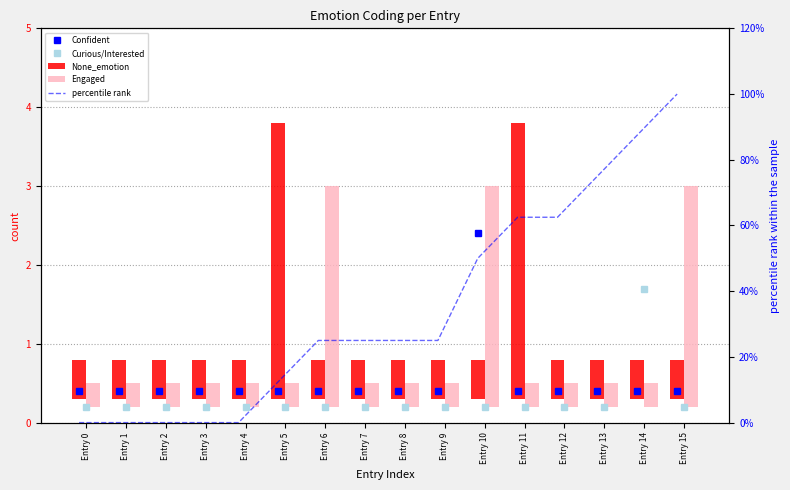

Reading left to right, extract all data points from this chart.

Confident: 0.4	0.4	0.4	0.4	0.4	0.4	0.4	0.4	0.4	0.4	2.4	0.4	0.4	0.4	0.4	0.4
Curious/Interested: 0.2	0.2	0.2	0.2	0.2	0.2	0.2	0.2	0.2	0.2	0.2	0.2	0.2	0.2	1.7	0.2
None_emotion: 0.5	0.5	0.5	0.5	0.5	3.5	0.5	0.5	0.5	0.5	0.5	3.5	0.5	0.5	0.5	0.5
Engaged: 0.3	0.3	0.3	0.3	0.3	0.3	2.8	0.3	0.3	0.3	2.8	0.3	0.3	0.3	0.3	2.8
percentile rank: 0.0	0.0	0.0	0.0	0.0	12.5	25.0	25.0	25.0	25.0	50.0	62.5	62.5	75.0	87.5	100.0